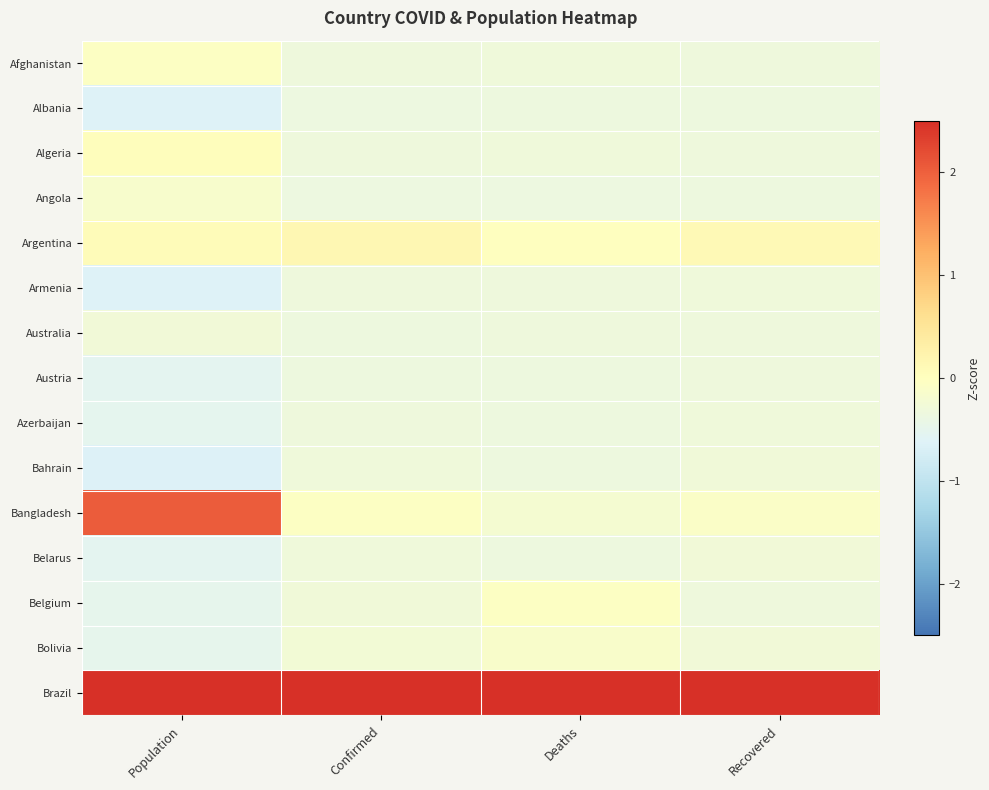

How many series are shown in this chart?

15